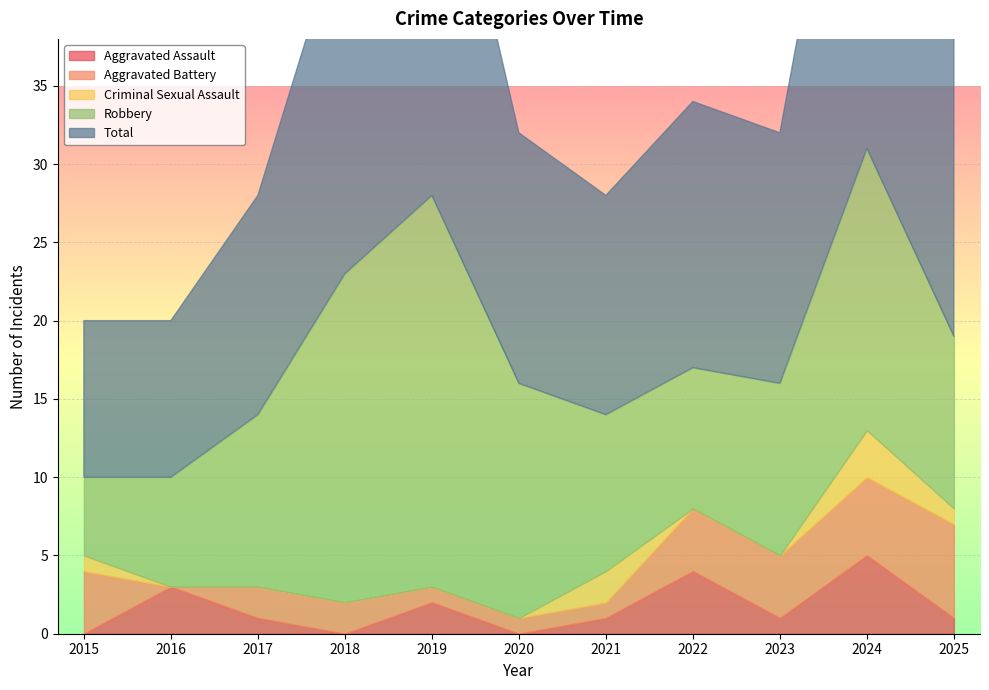

True or false: Robbery and Total cross at least once.

False